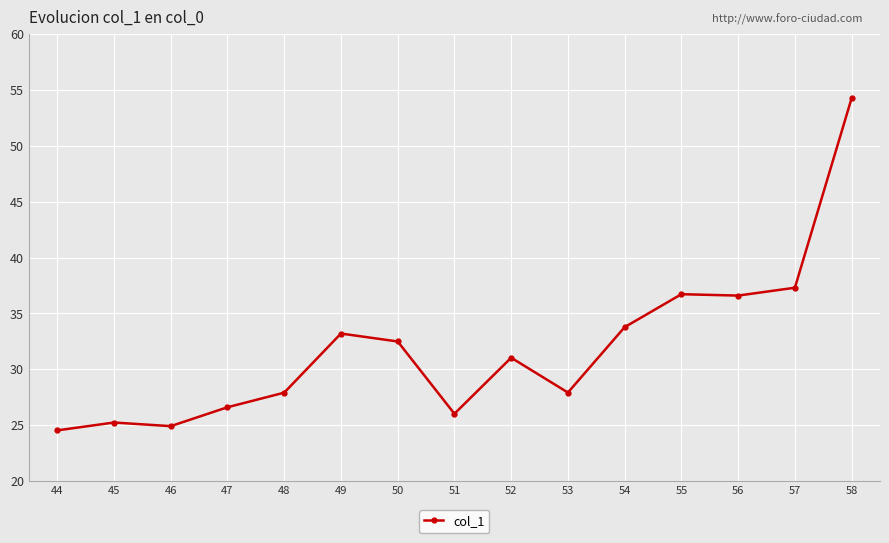

At which label is the value closest to 39?

57